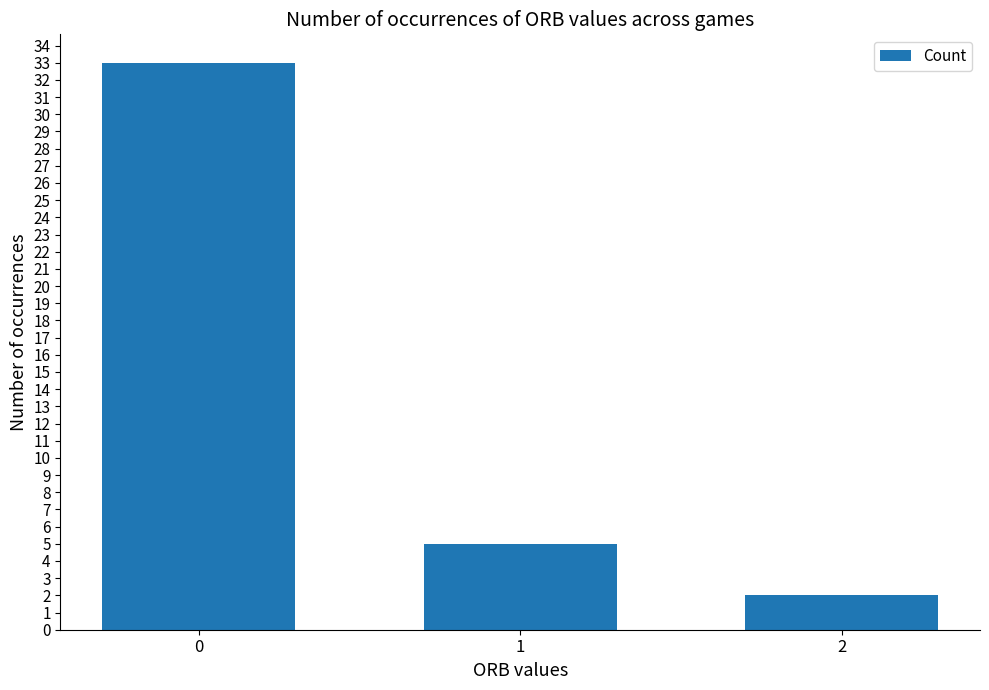

What is the value of the 1st bar from the left?

33